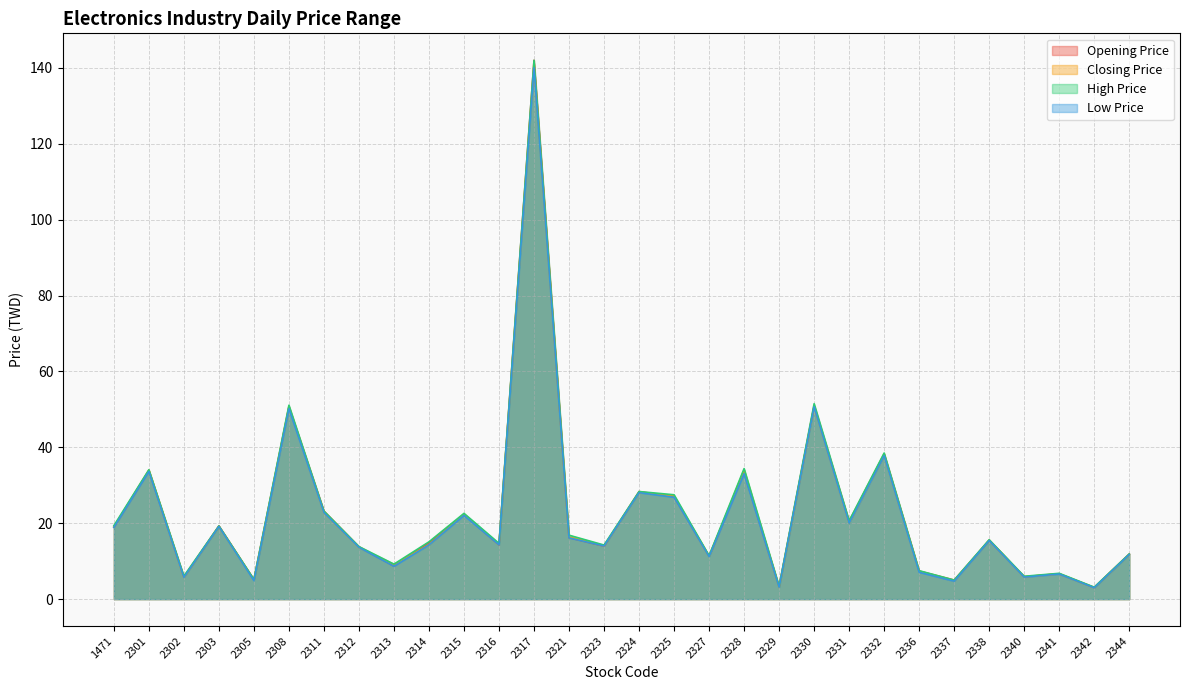

How many values in the High Price series exceed 15?

16